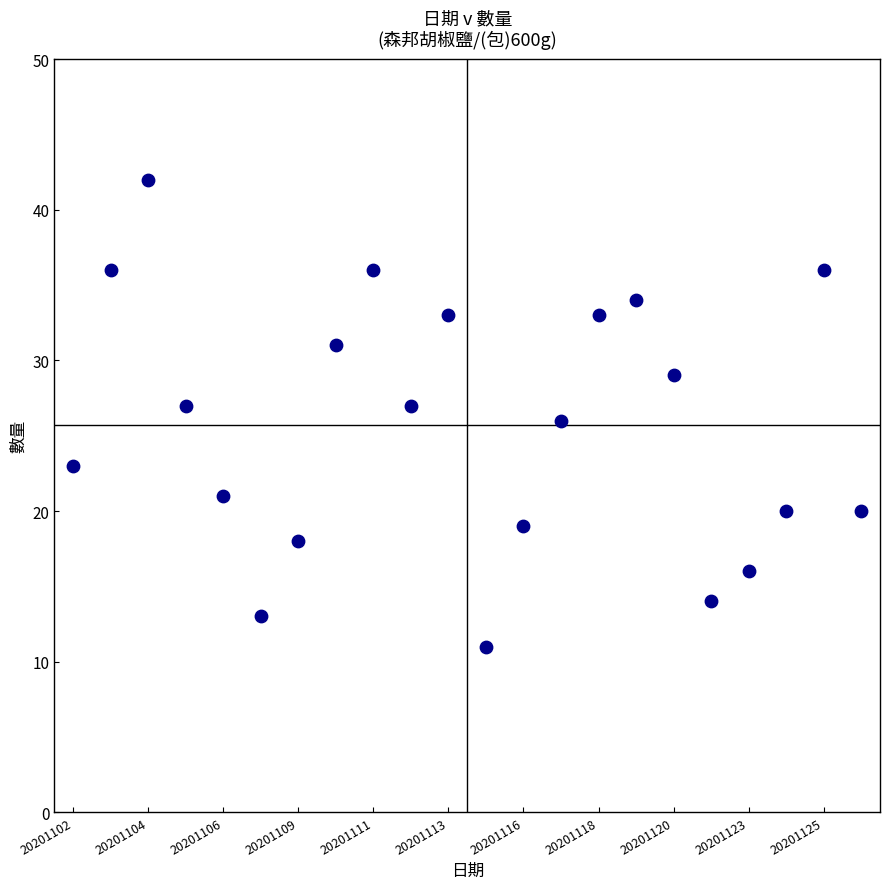

What is the range of Y values (max minus min)?

31